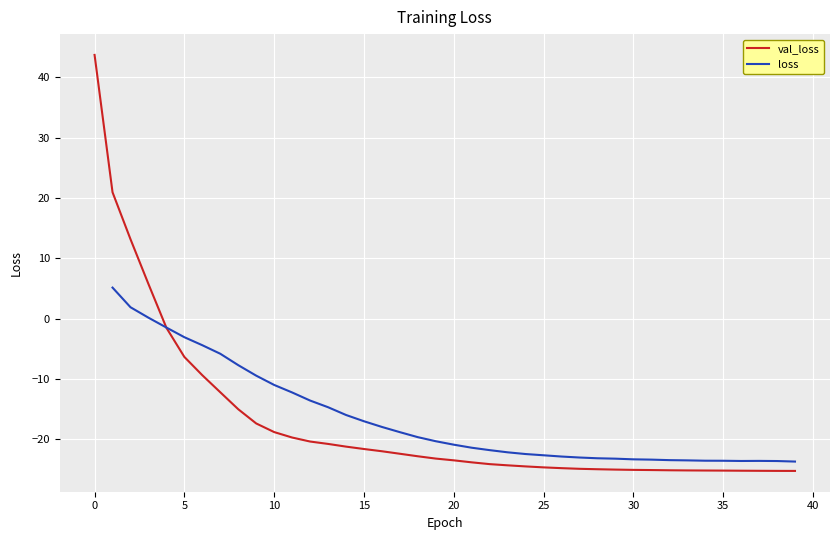

What is the maximum value for val_loss?

43.7